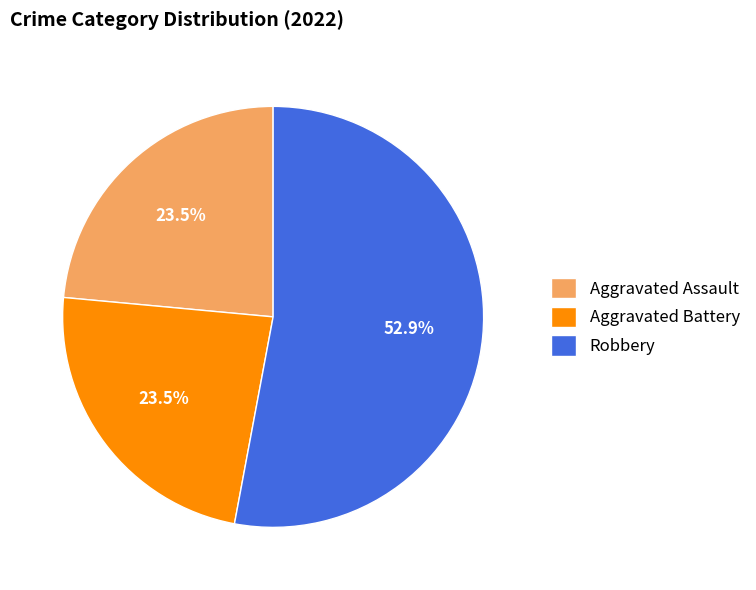

Is it true that Robbery is 53% of the pie?

True